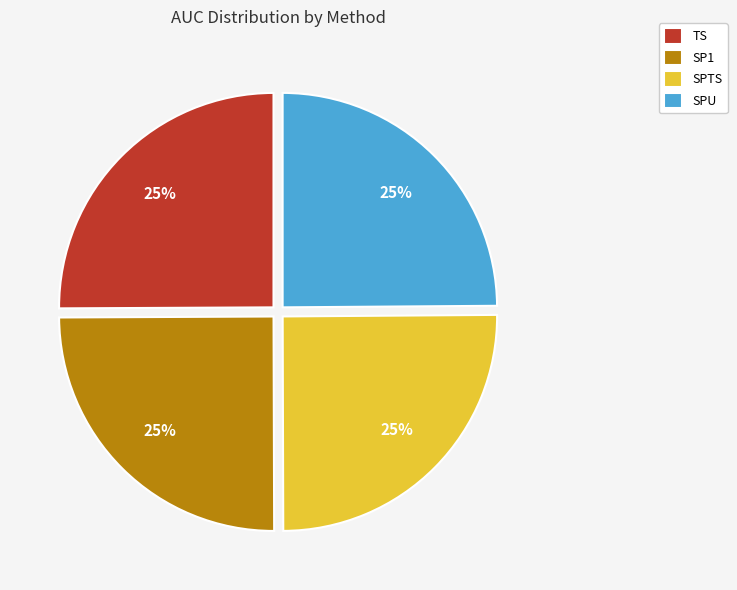

Is it true that SP1 is 25% of the pie?

True